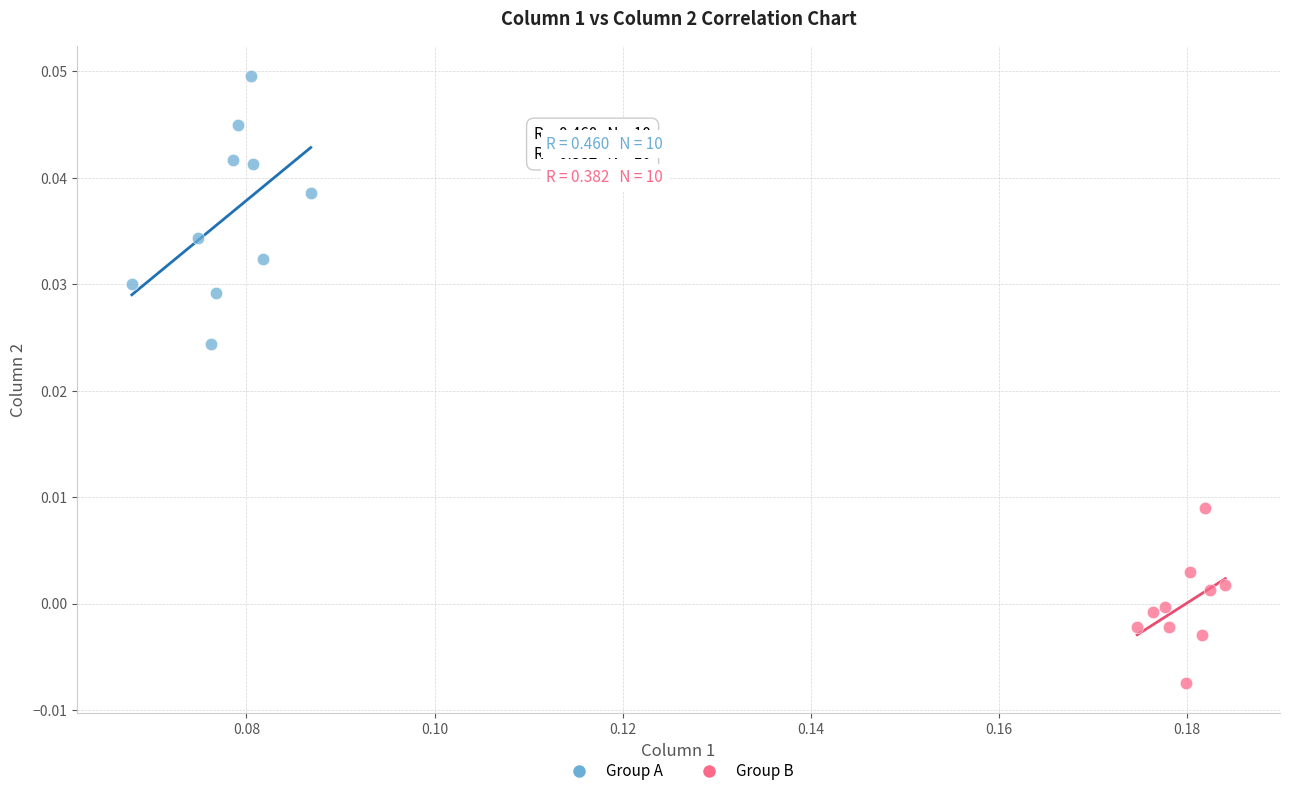

Which series contains the lowest Y value?

Group B